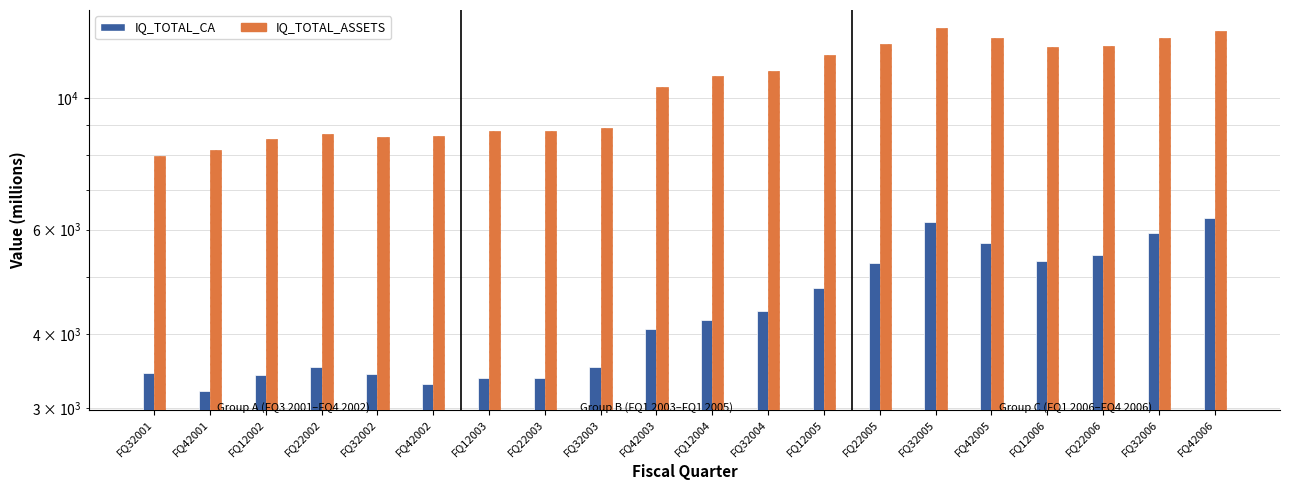

What is the total value across all series at FQ42006?

19250.8